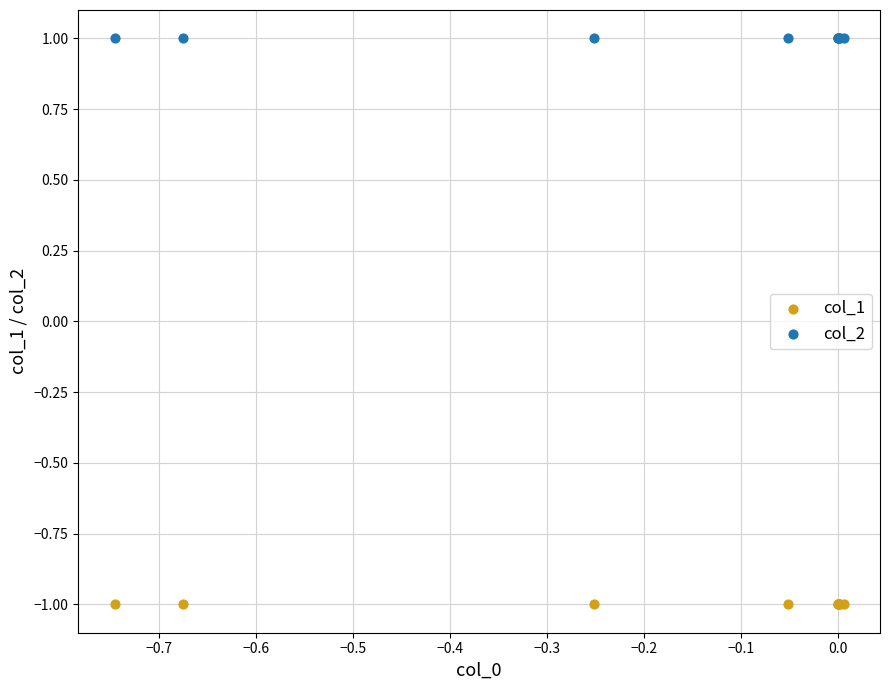

Which series reaches the maximum Y coordinate?

col_2